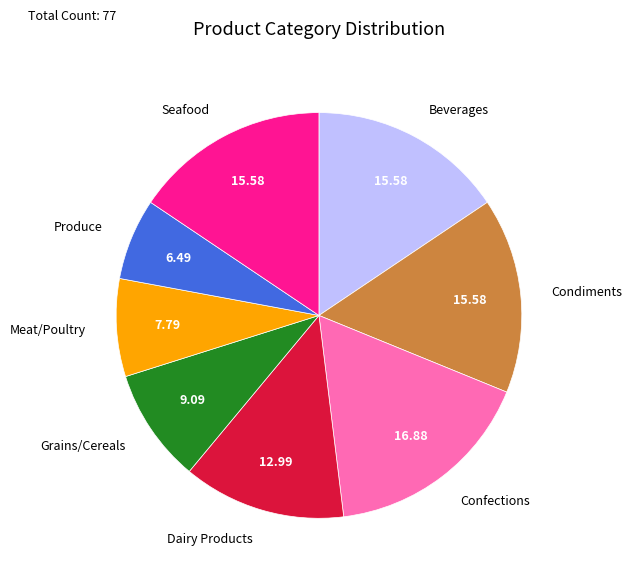

Count the number of slices in the pie.

8